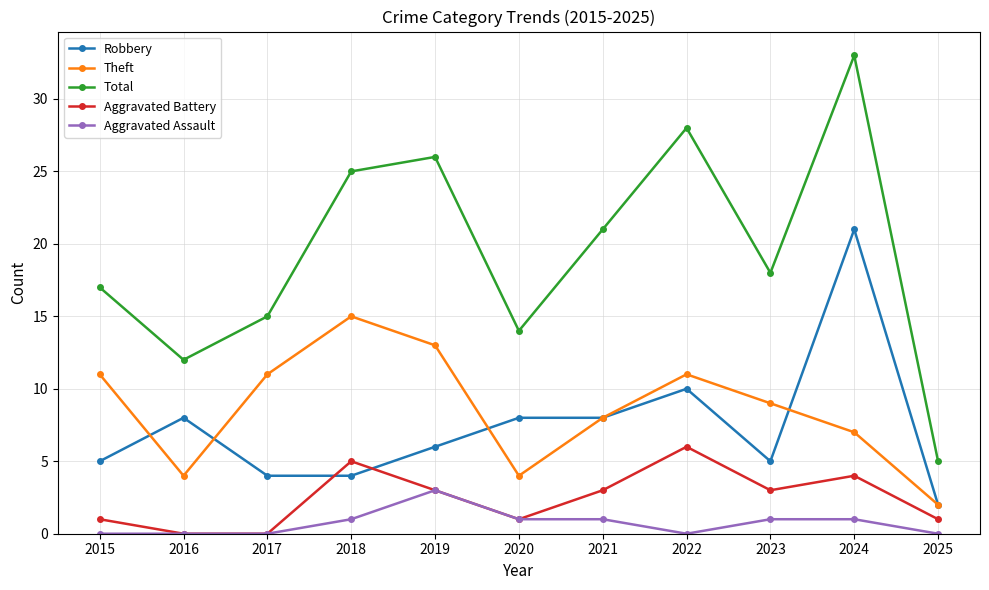

What is the highest value of the Total series?

33